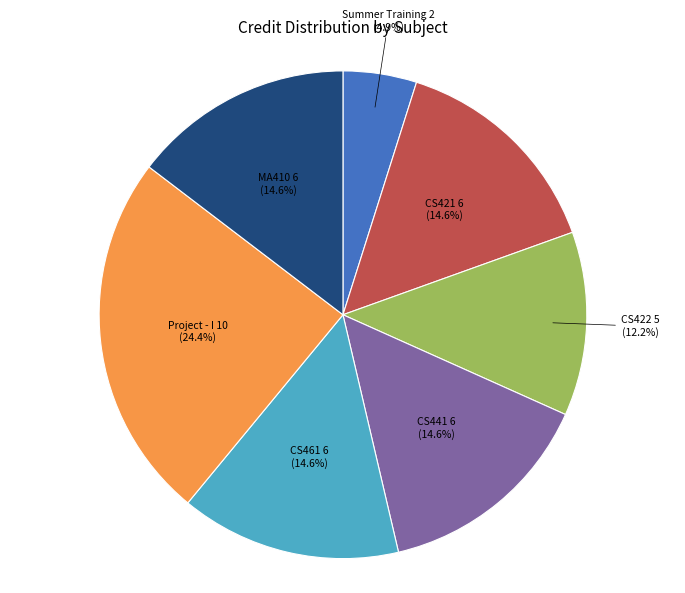

Which category has the smallest portion of the pie?

Summer Training